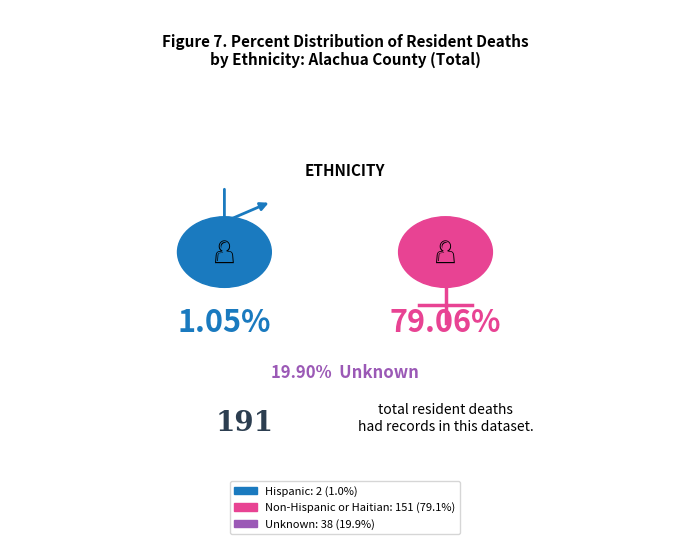

Combined, do Hispanic and Unknown account for over 50%?

No